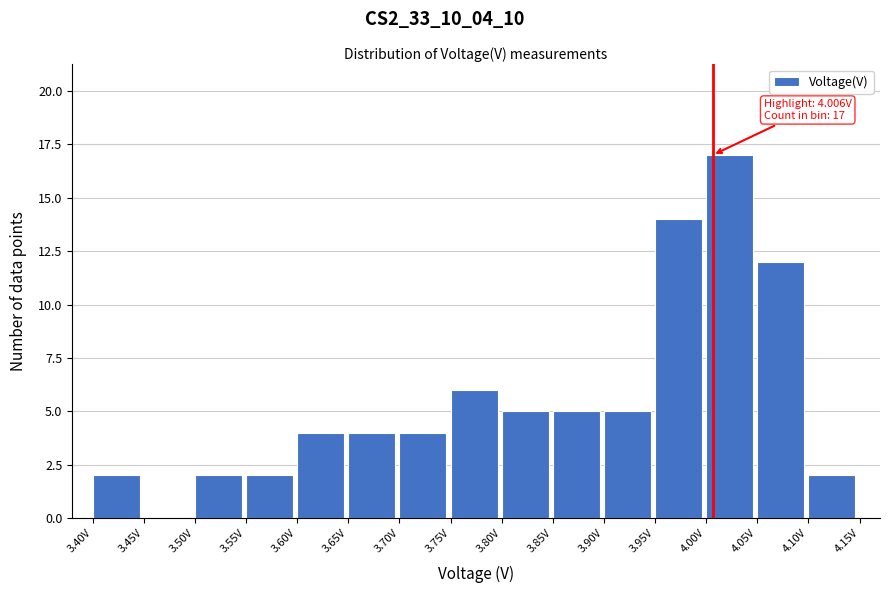

Which range on the x-axis has the tallest bar?

4.00 to 4.05